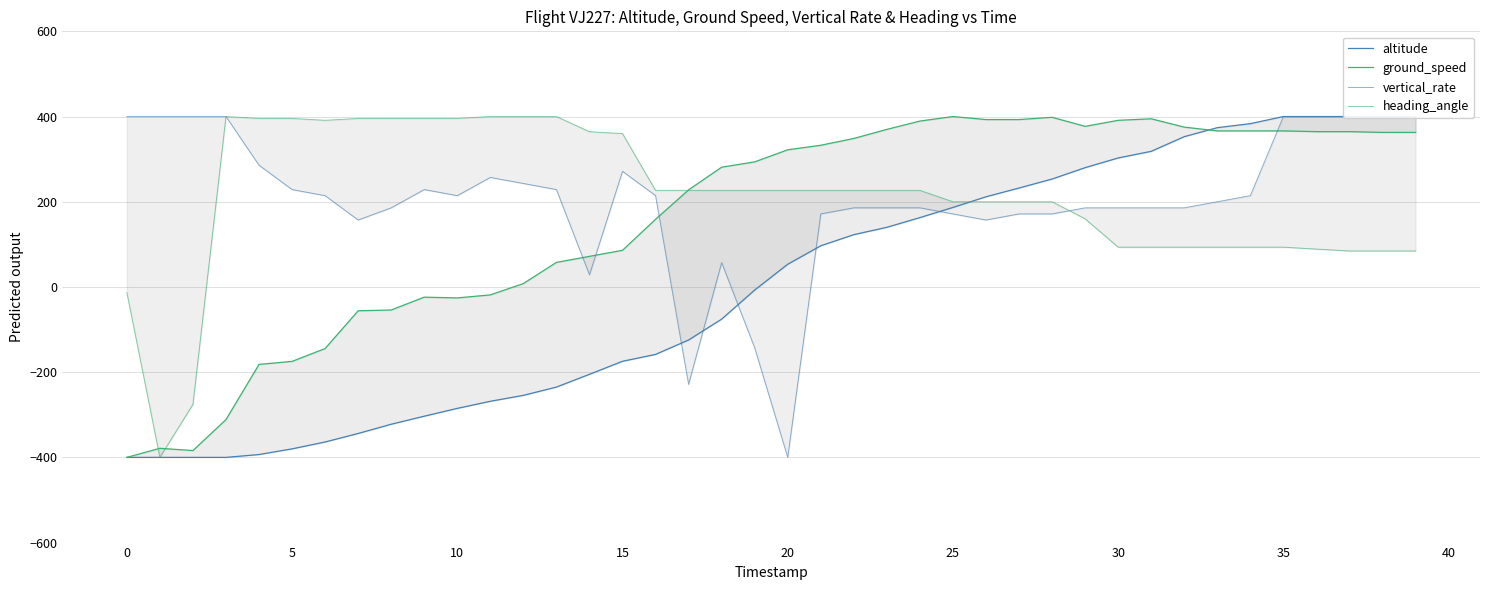

What is the approximate value of altitude at 20?

53.3